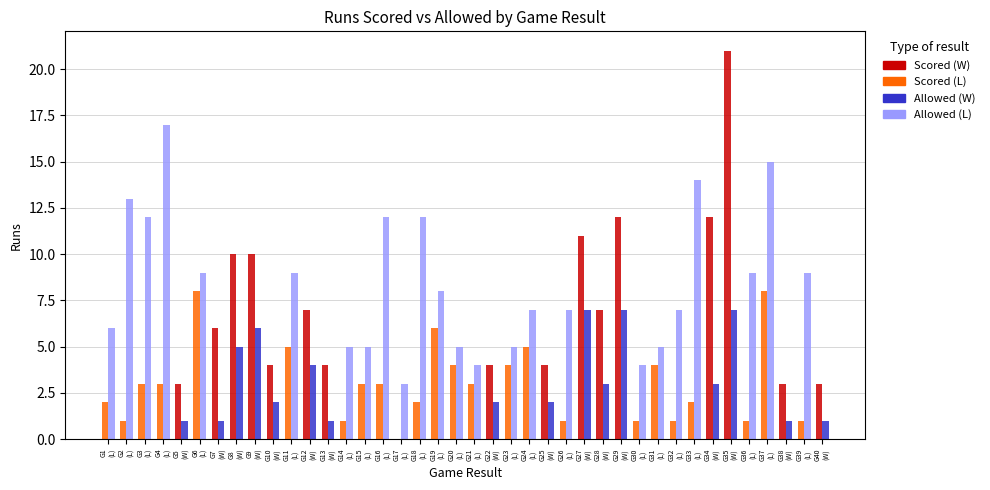

What is the maximum value shown in the chart?

21